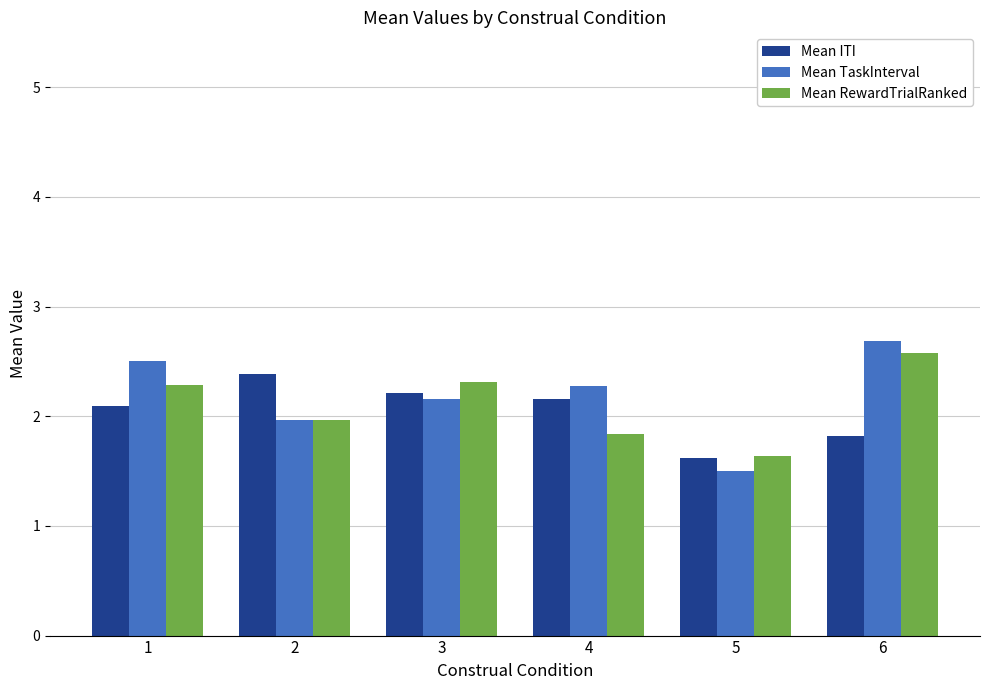

What is the difference between the highest and lowest values at 2?

0.4